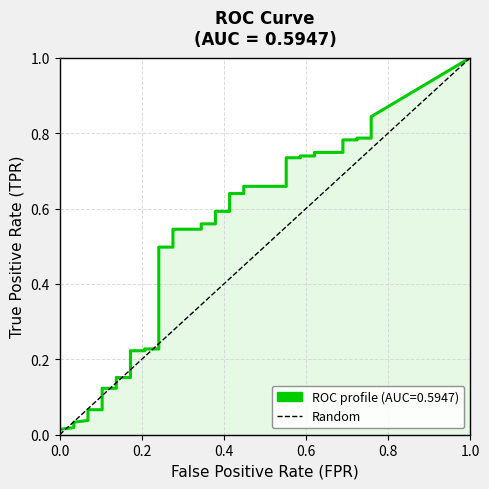

How many data points does each series have?

2